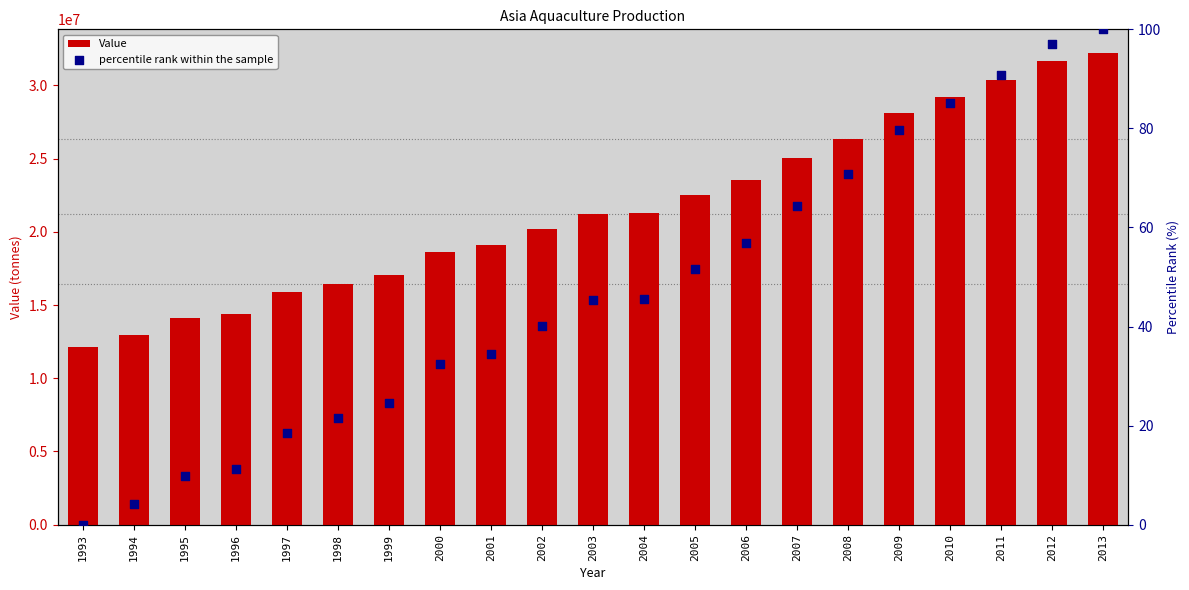

Which series has the largest Y range (max minus min)?

Value